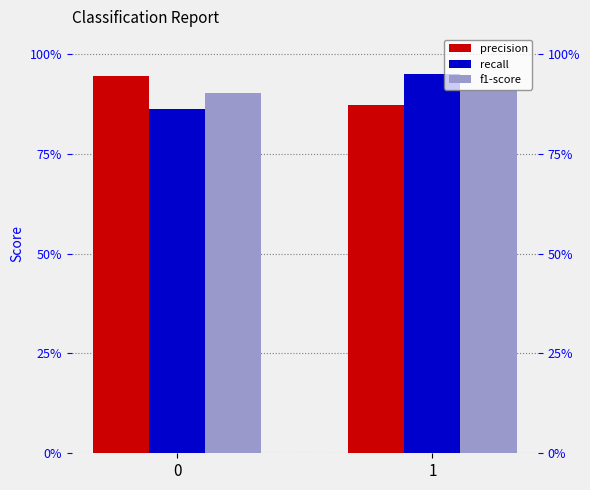

What is the value of the precision bar at the 2nd from the left?

0.9